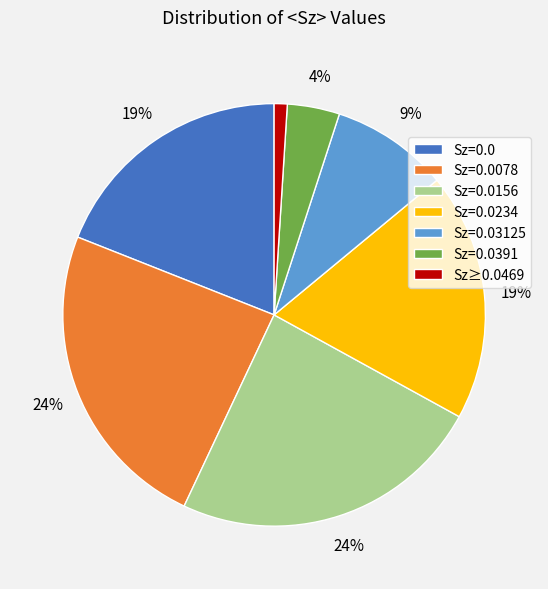

What percentage is the Sz=0.0234 slice, to the nearest percent?

19%